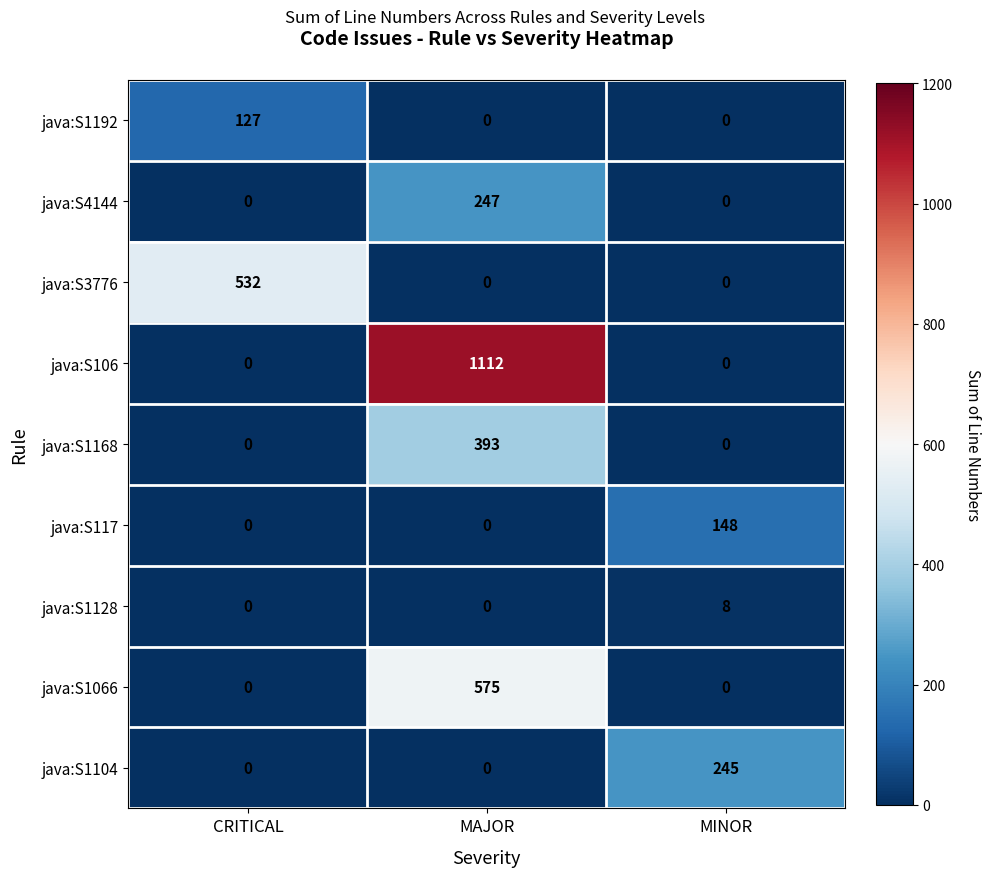

Reading left to right, what are all the values shown in this chart?

java:S1192: 127	0	0
java:S4144: 0	247	0
java:S3776: 532	0	0
java:S106: 0	1112	0
java:S1168: 0	393	0
java:S117: 0	0	148
java:S1128: 0	0	8
java:S1066: 0	575	0
java:S1104: 0	0	245